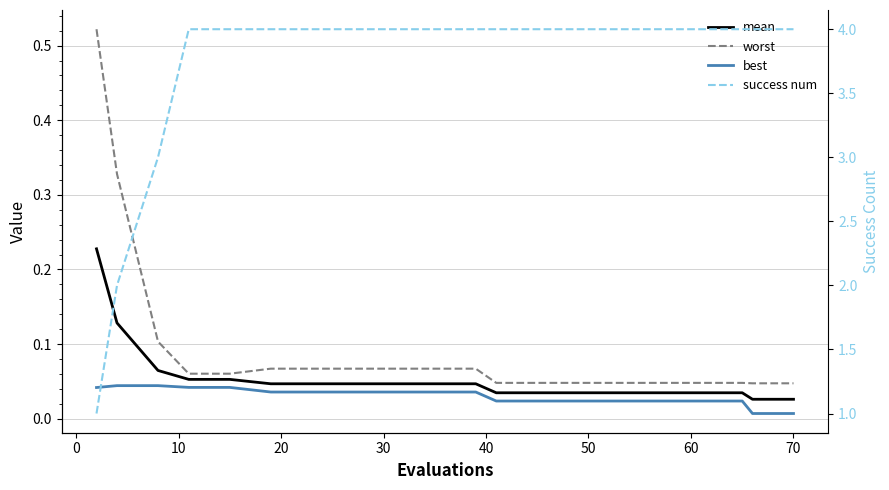

At how many categories does at least one series exceed 1?

19